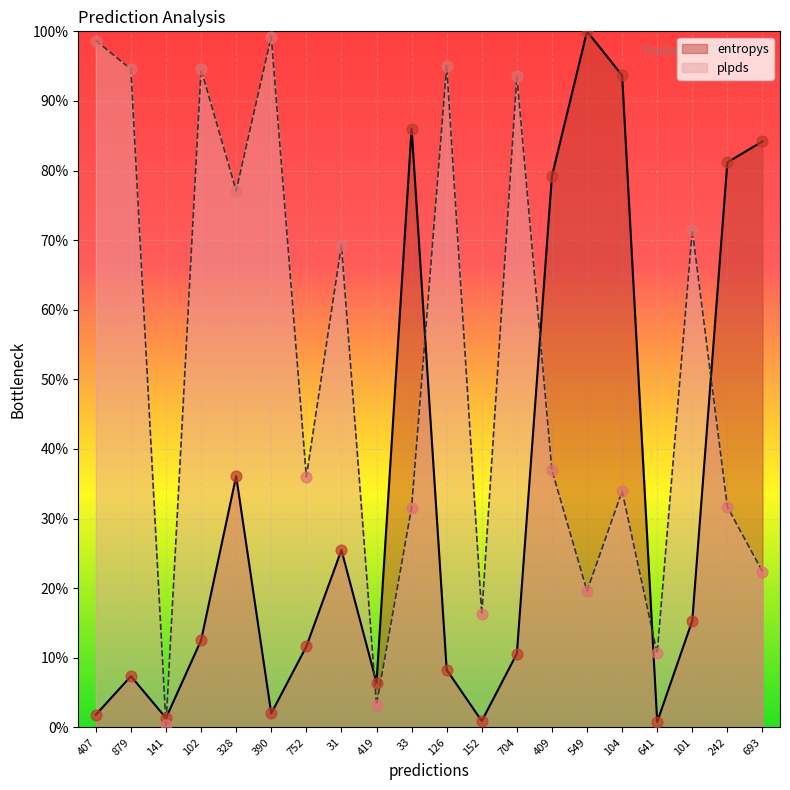

Is the value of plpds at 407 greater than the value of entropys at 101?

Yes